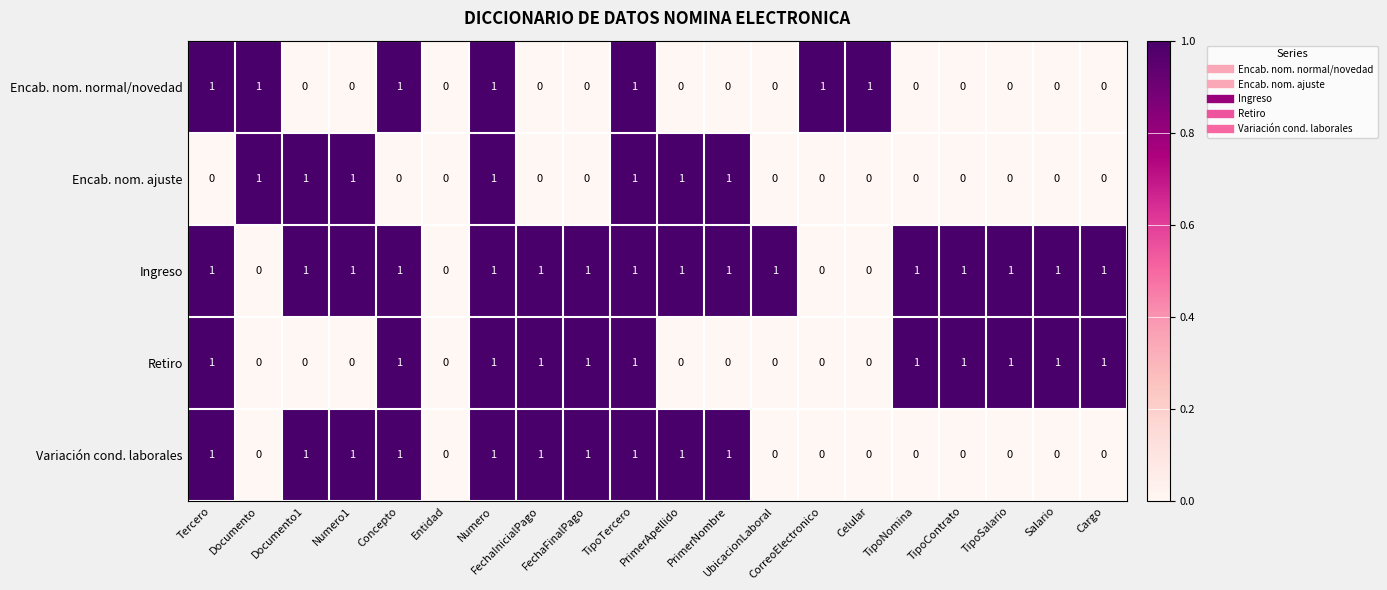

What is the sum of all Retiro values?

11